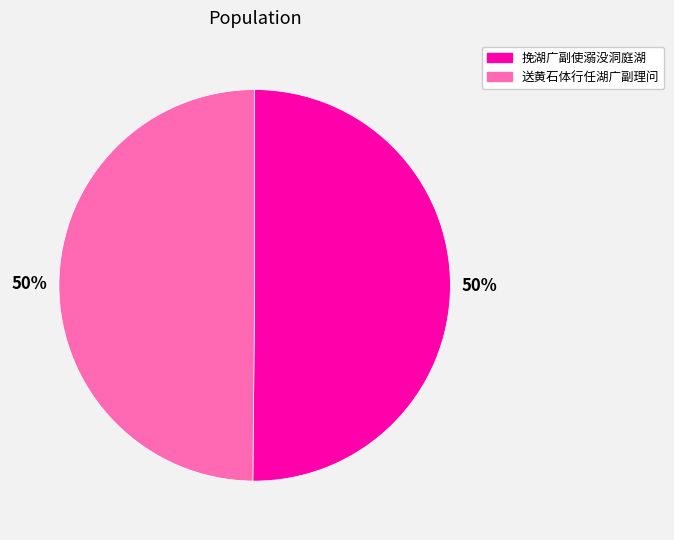

Is it true that 挽湖广副使溺没洞庭湖 is 60% of the pie?

False